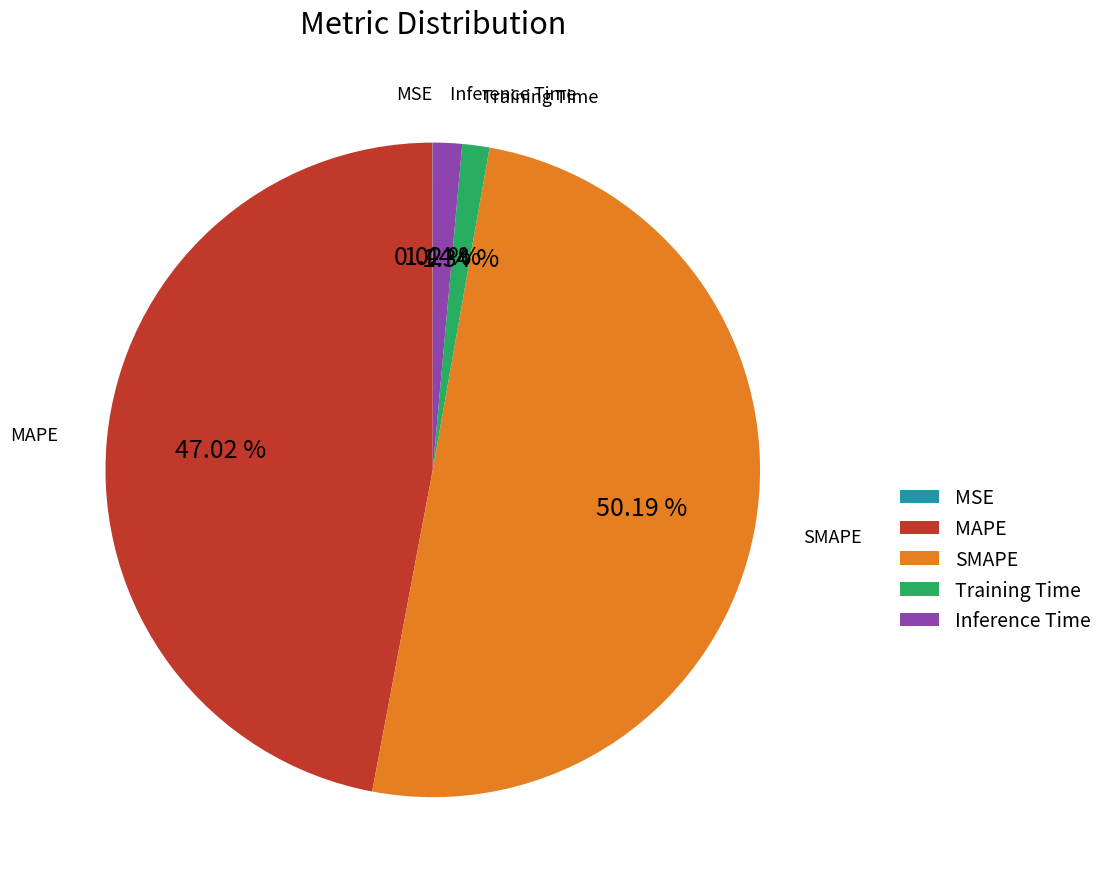

Is it true that SMAPE is 56% of the pie?

False